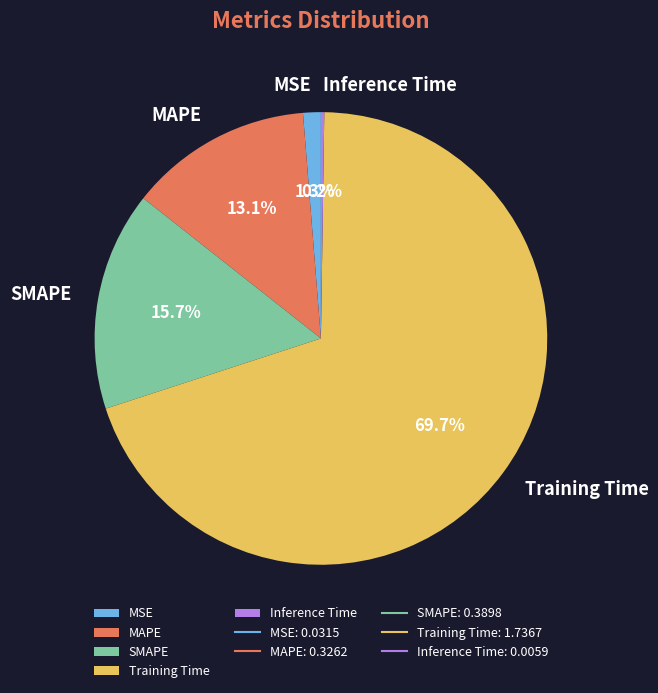

Does Training Time account for over 50% of the chart?

Yes